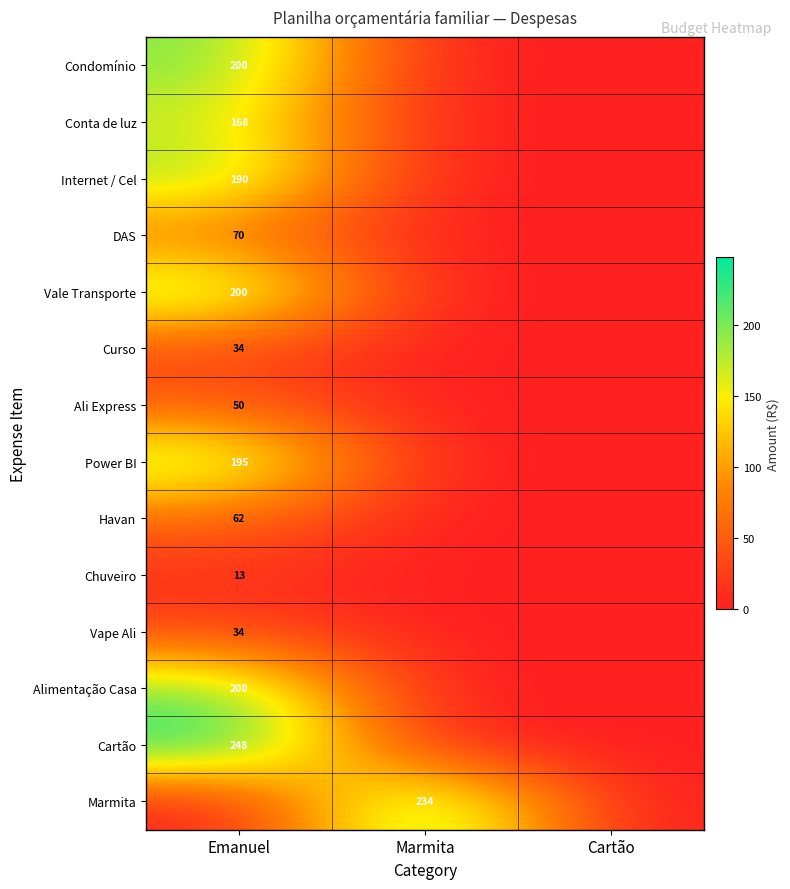

Is the value of Ali Express at Emanuel greater than the value of Conta de luz at Emanuel?

No